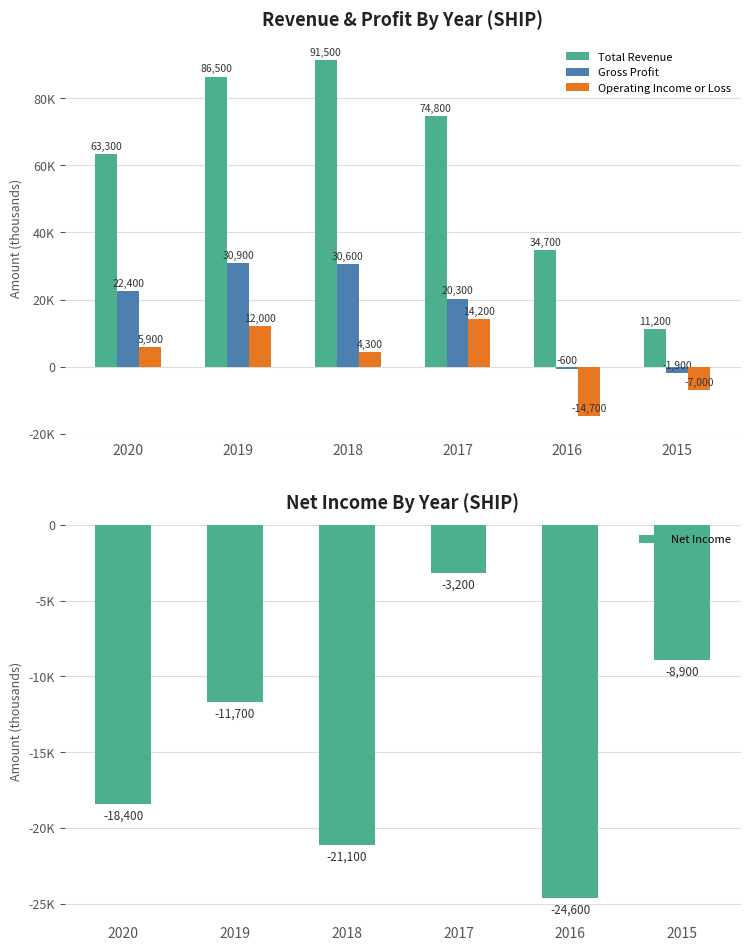

List the series in order of their peak value, lowest first.

Net Income, Operating Income or Loss, Gross Profit, Total Revenue